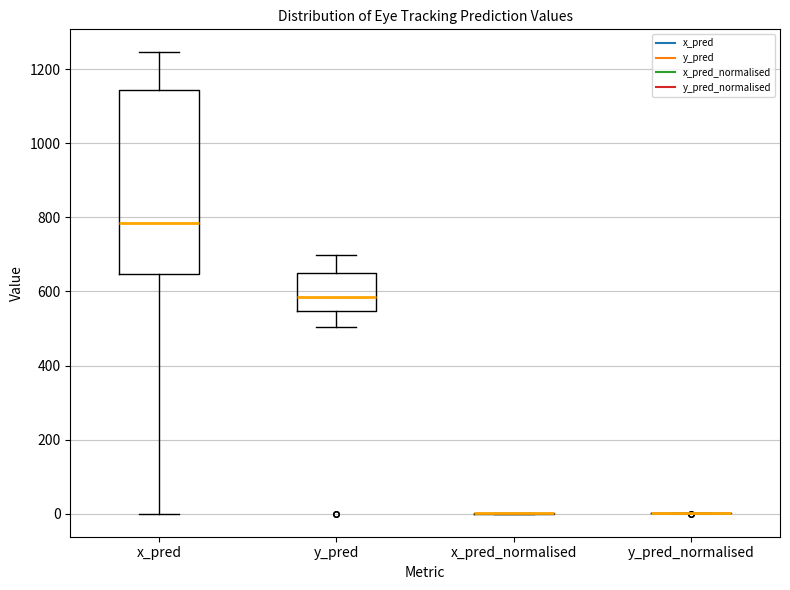

Reading left to right, transcribe this box plot: for each box, give where its median line is, the range the box spans, and where its two whiskers end, as read against the y-axis. The values are not printed on the chart, so give them approximately, as read against the axis.

x_pred: median 780, box 640 to 1140, whiskers 0 to 1240
y_pred: median 580, box 540 to 640, whiskers 500 to 700
x_pred_normalised: box collapsed to a line at 0, whiskers 0 to 0
y_pred_normalised: box collapsed to a line at 0, whiskers 0 to 0